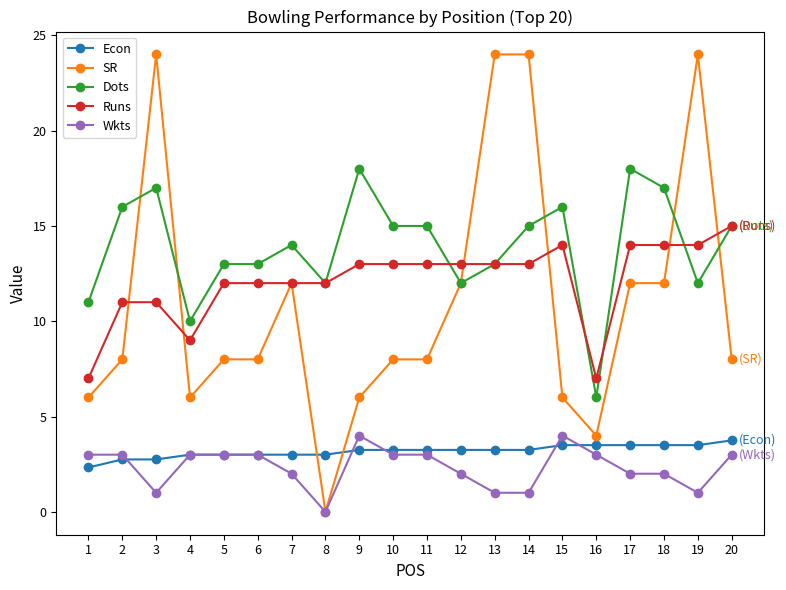

Which series has the largest total across all categories?

Dots